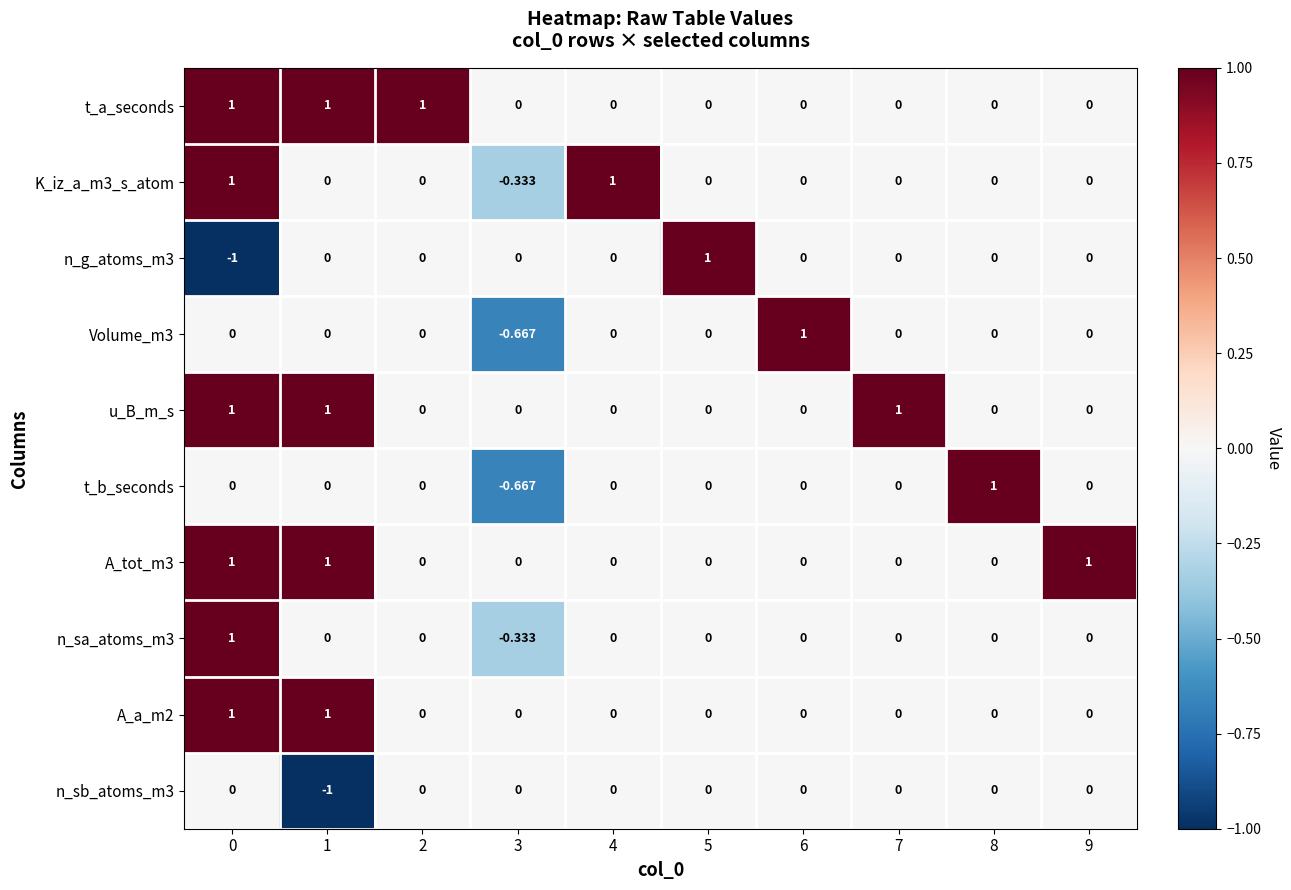

At how many categories does at least one series exceed 0?

9